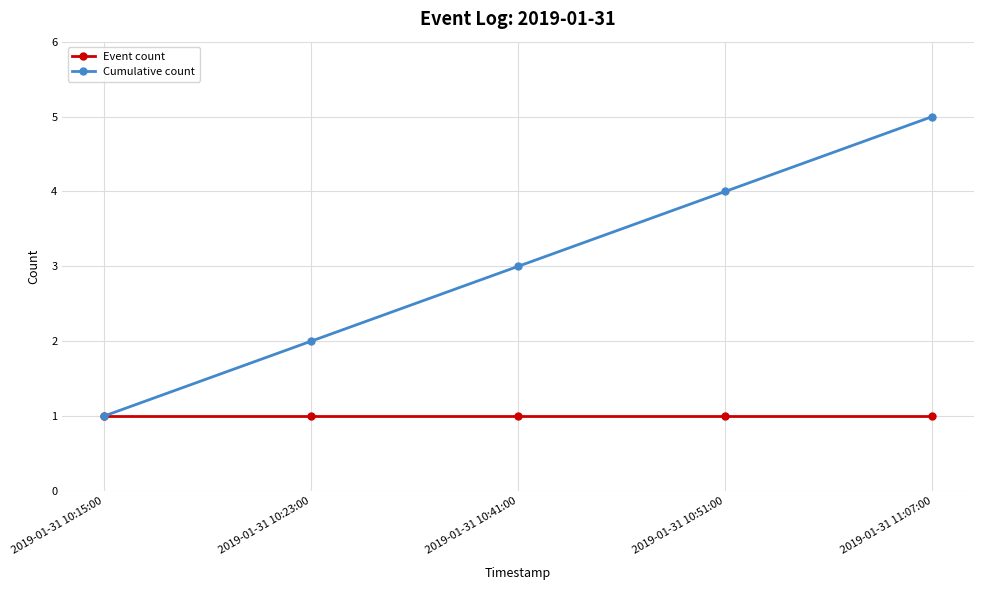

What is the highest value of the Event count series?

1